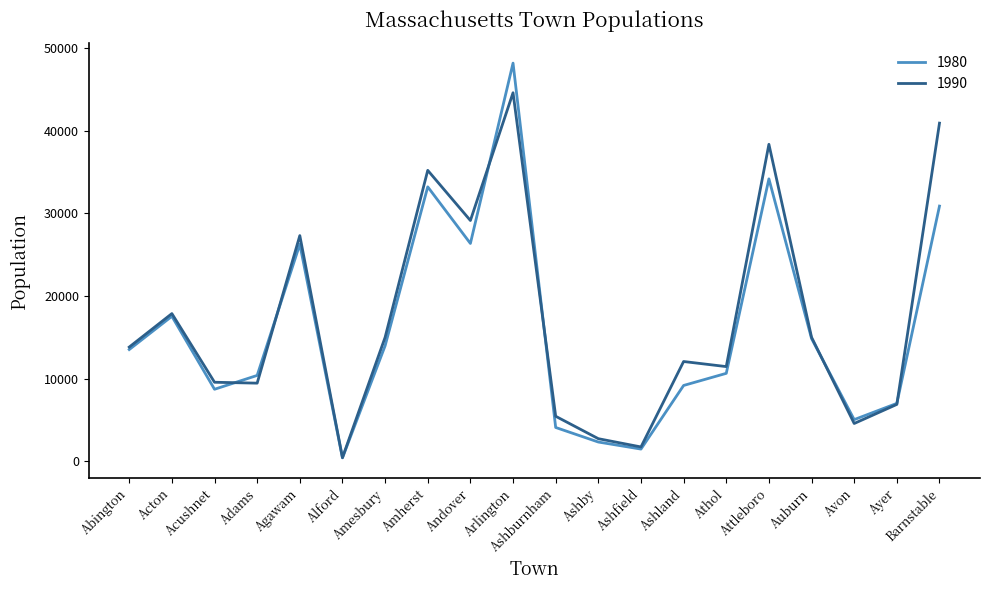

List the series in order of their peak value, lowest first.

1990, 1980